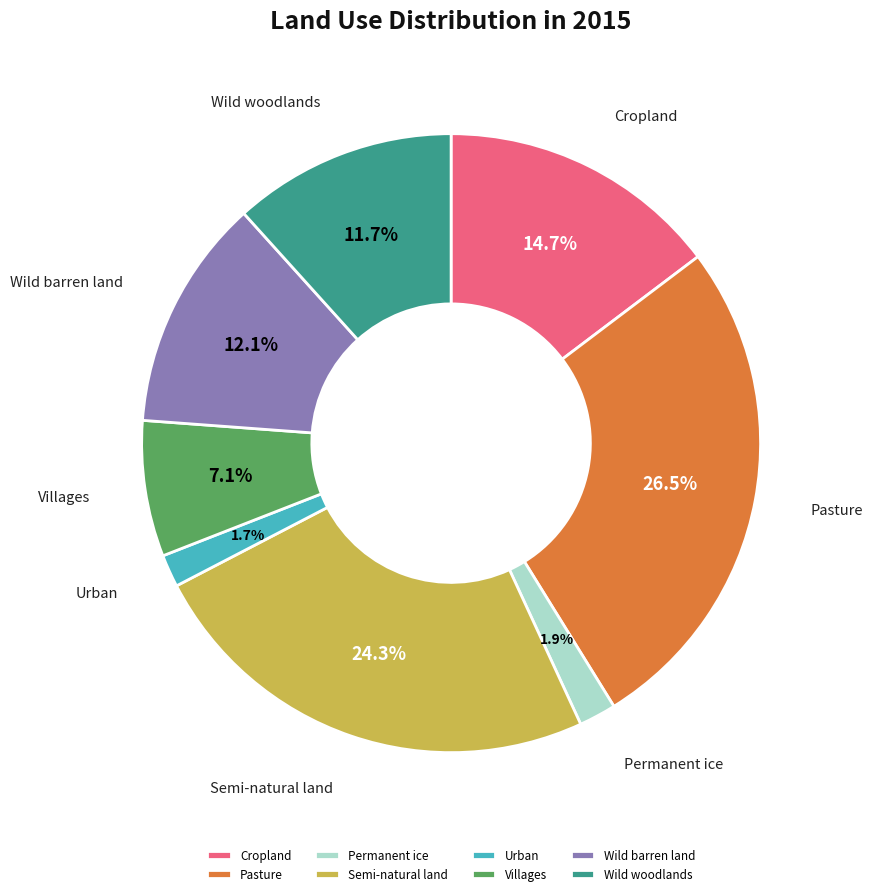

To the nearest percent, what is the difference between the Wild woodlands and Villages slice percentages?

5%